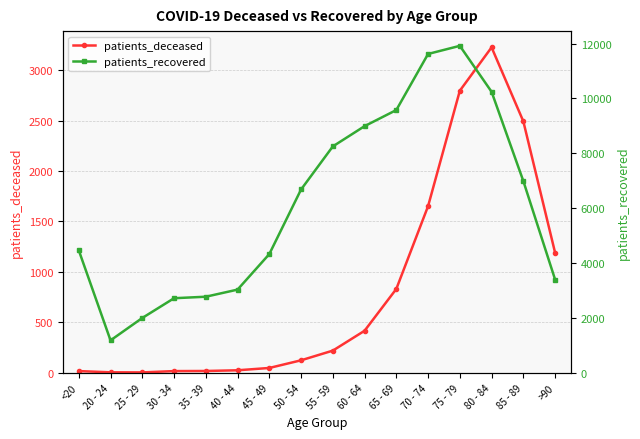

Which series has the largest range (max minus min)?

patients_recovered